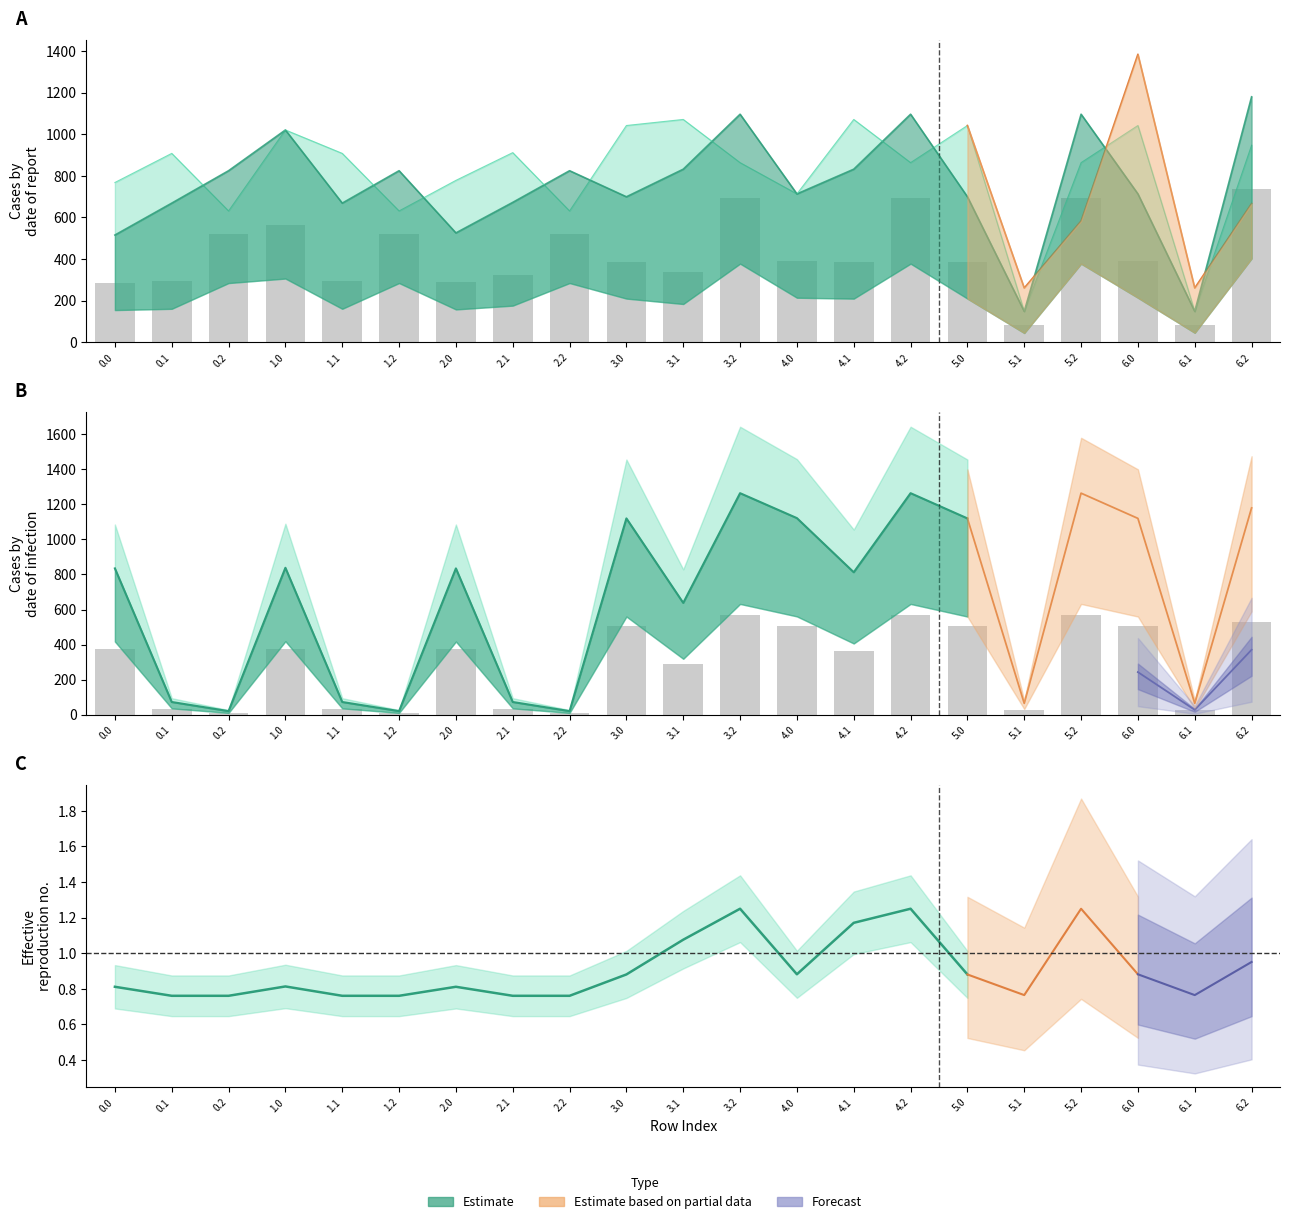

Which has a higher value, 2.0 or 5.0?

5.0